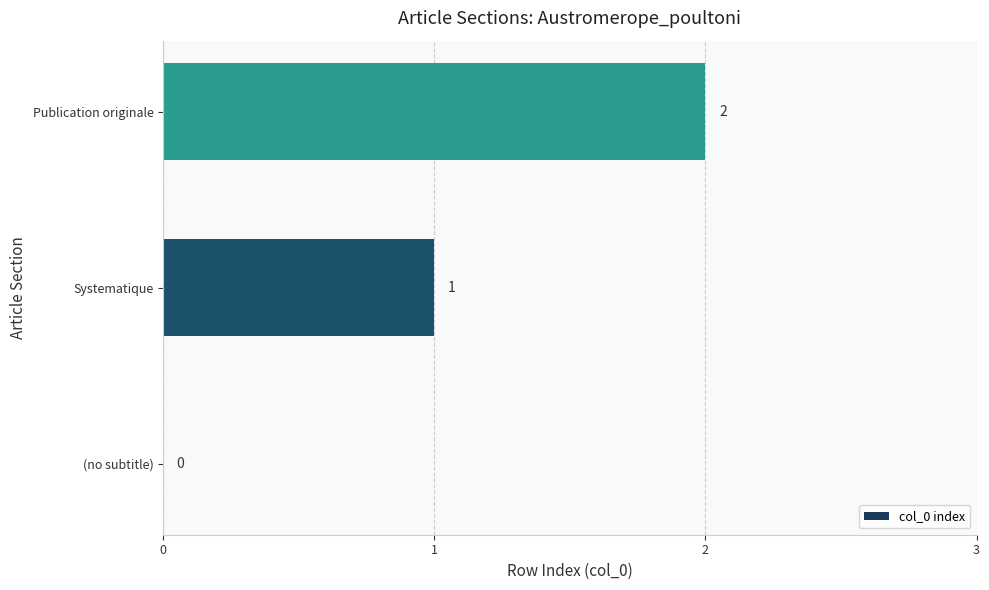

Which has a higher value, Publication originale or Systematique?

Publication originale